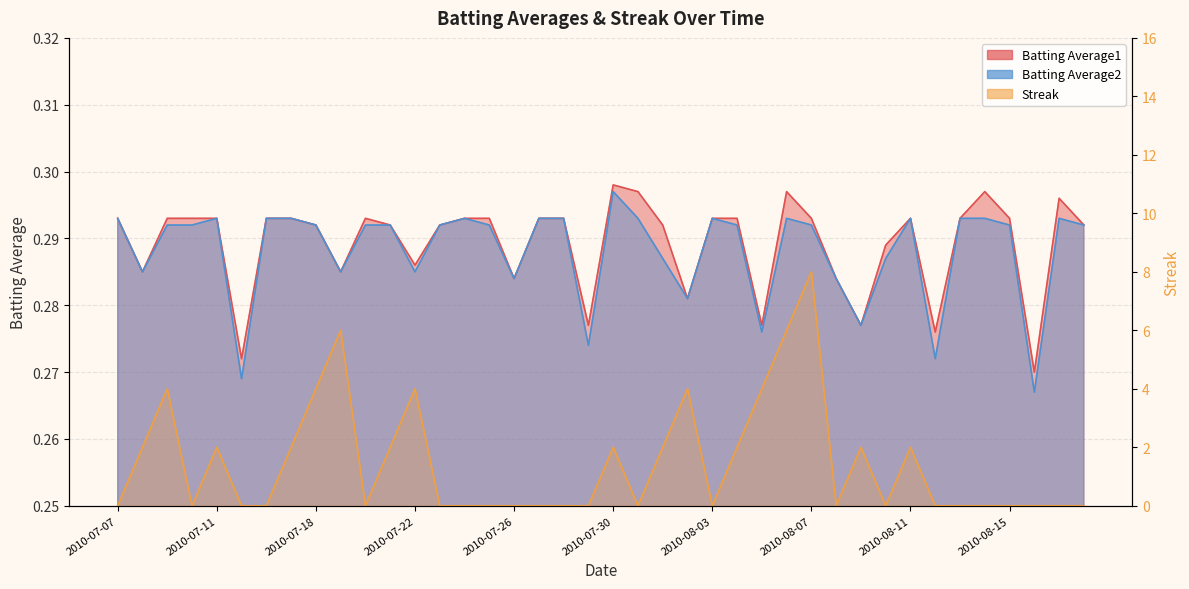

What is the sum of all Batting Average2 values?

11.5